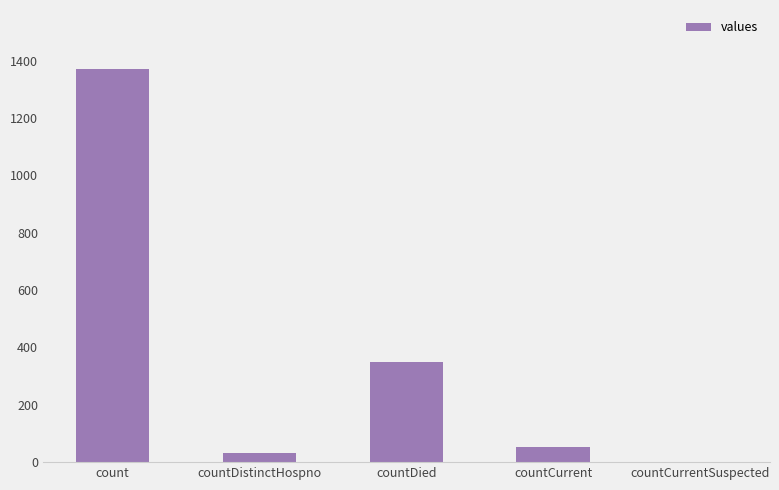

Reading left to right, list all the values displayed in this chart.

count=1371	countDistinctHospno=33	countDied=349	countCurrent=52	countCurrentSuspected=0